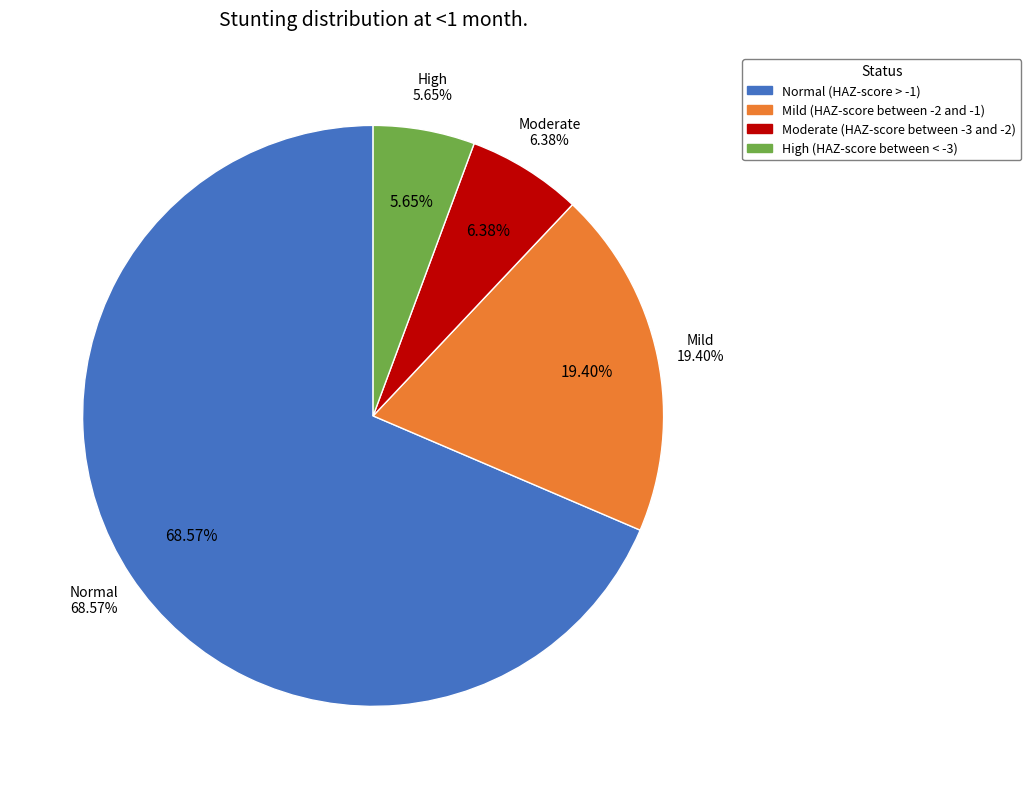

The Normal (HAZ-score > -1) slice represents 80% of the pie. True or false?

False